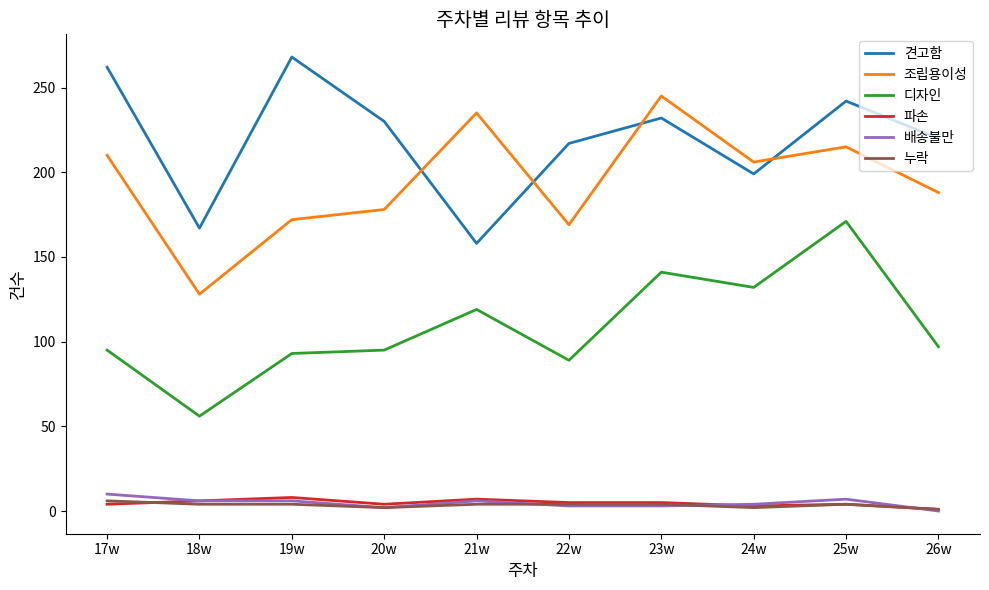

Does the chart have visible grid lines?

No